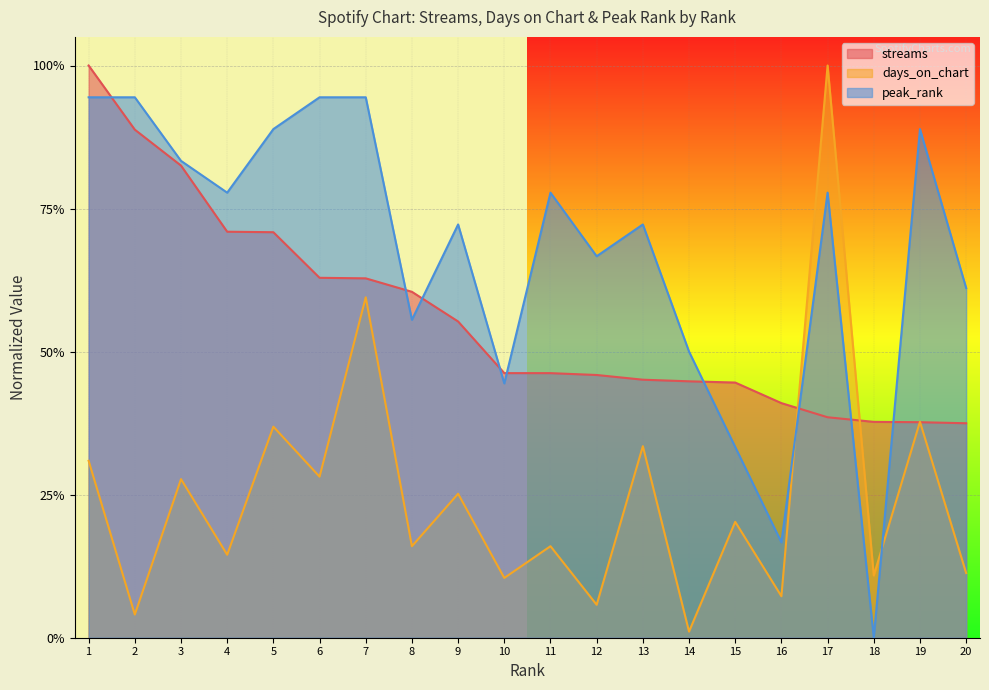

List the series in order of their overall mean, lowest first.

days_on_chart, streams, peak_rank